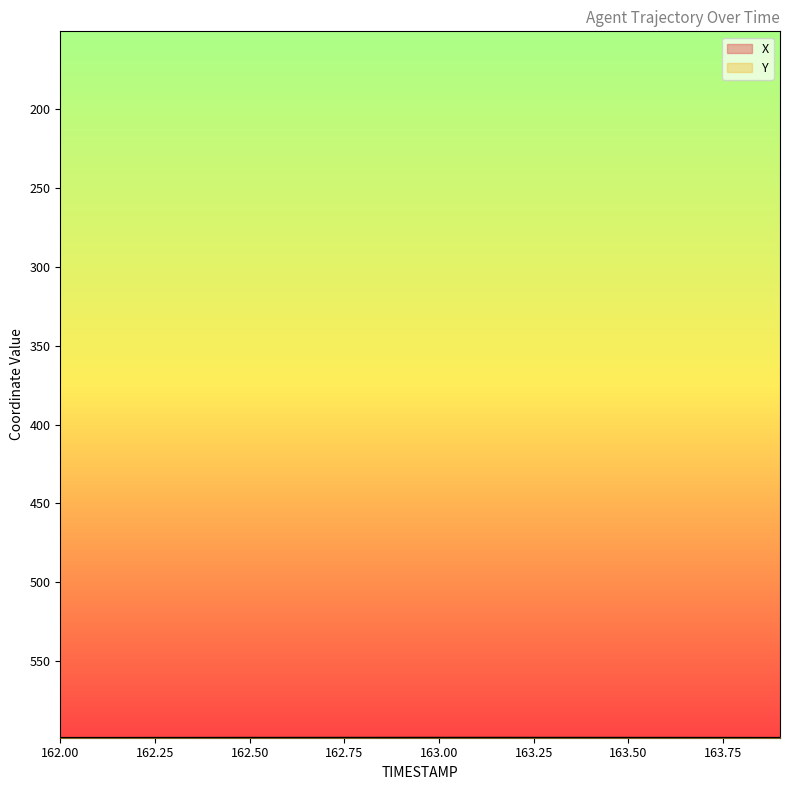

Rank the series by their average value, from lowest to highest.

X, Y